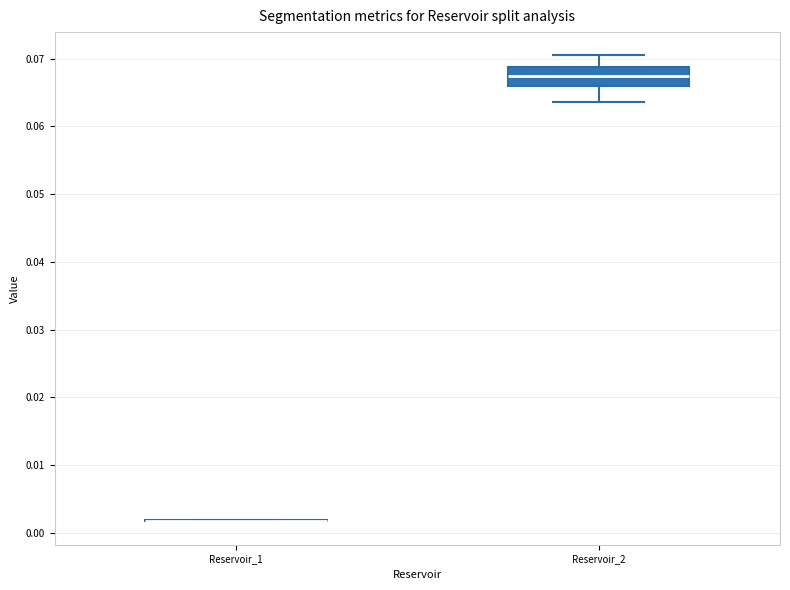

Reading left to right, transcribe this box plot: for each box, give where its median line is, the range the box spans, and where its two whiskers end, as read against the y-axis. The values are not printed on the chart, so give them approximately, as read against the axis.

Reservoir_1: box collapsed to a line at 0.002, whiskers 0.002 to 0.002
Reservoir_2: median 0.067, box 0.066 to 0.069, whiskers 0.064 to 0.070